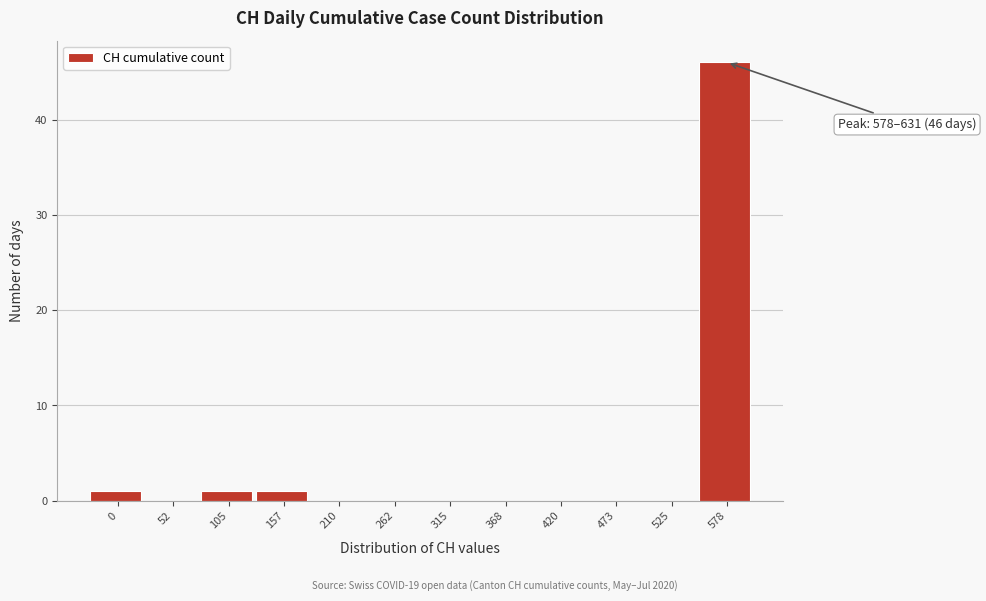

Reading left to right, extract all data points from this chart.

0=1	52=0	105=1	157=1	210=0	262=0	315=0	368=0	420=0	473=0	525=0	578=46